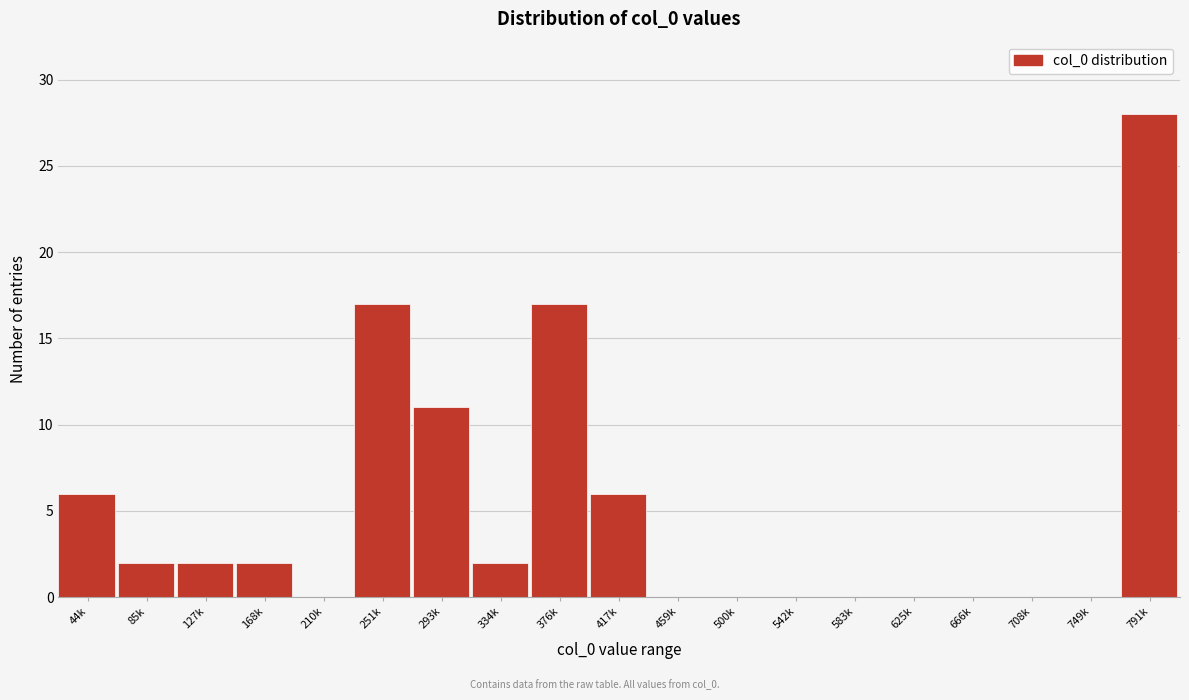

Reading right to left, extract all data points from this chart.

791k=28	749k=0	708k=0	666k=0	625k=0	583k=0	542k=0	500k=0	459k=0	417k=6	376k=17	334k=2	293k=11	251k=17	210k=0	168k=2	127k=2	85k=2	44k=6